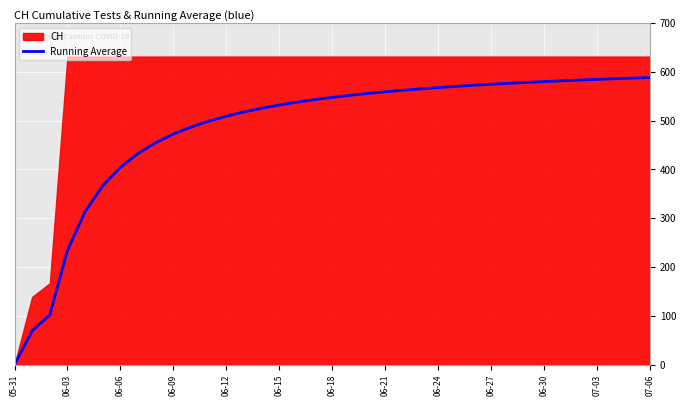

True or false: Running Average has a value of 1006.5 at 06-27.

False